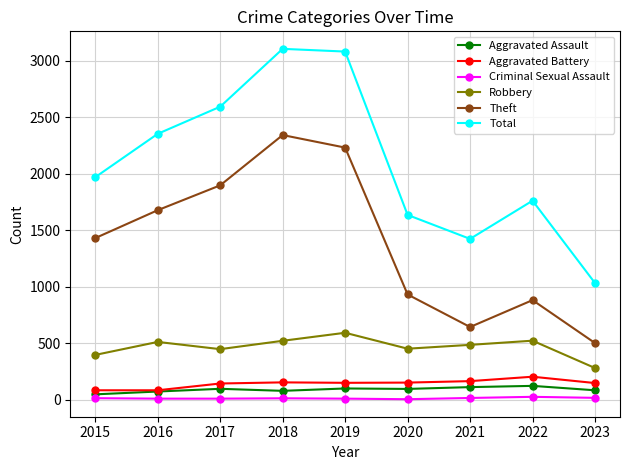

True or false: Theft and Robbery cross at least once.

False